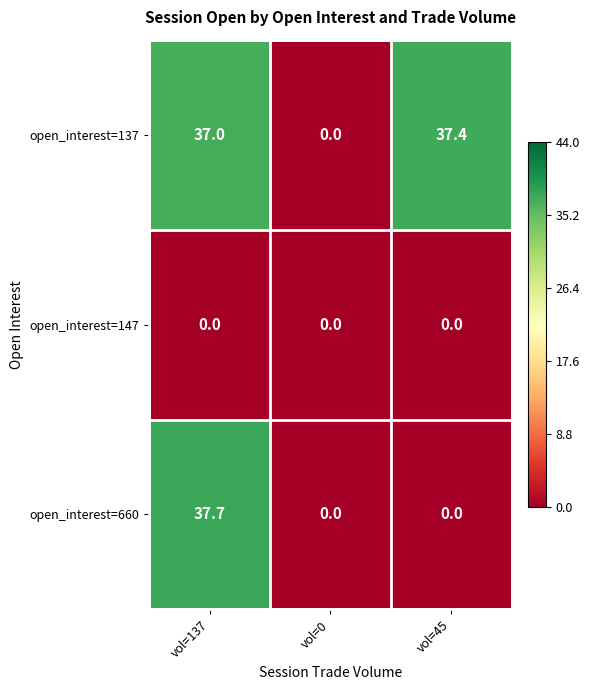

How many distinct data groups are displayed?

3